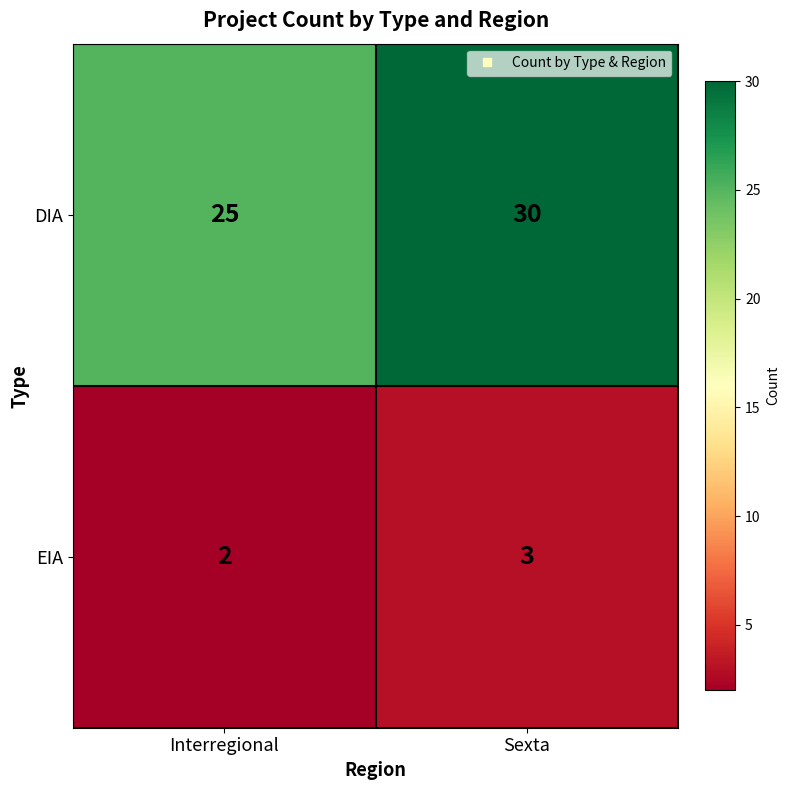

Rank the series by their average value, from lowest to highest.

EIA, DIA